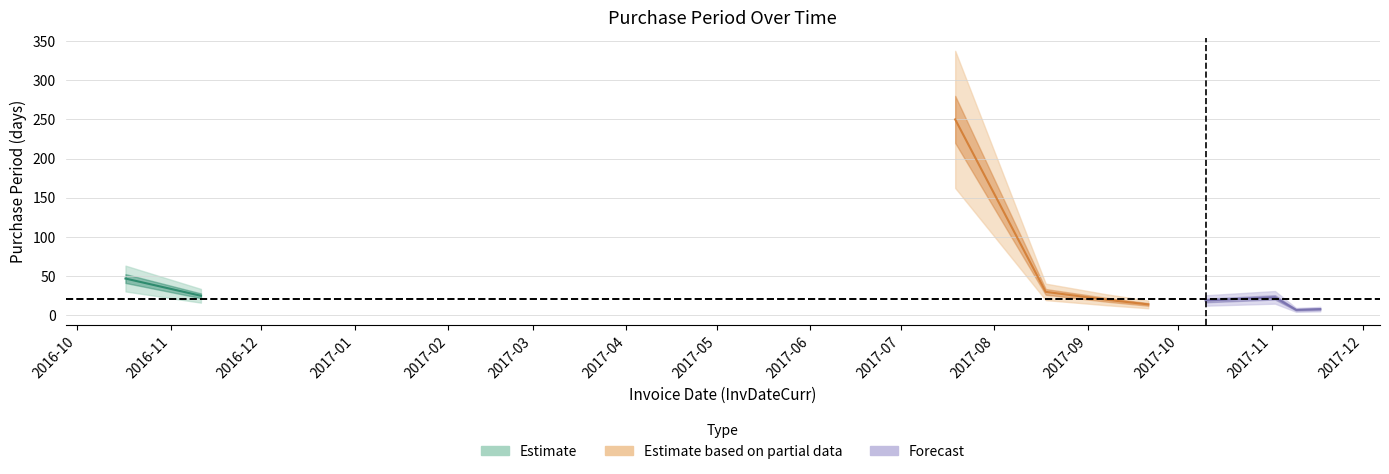

What is the label of the 2nd point from the left?

2016-11-11